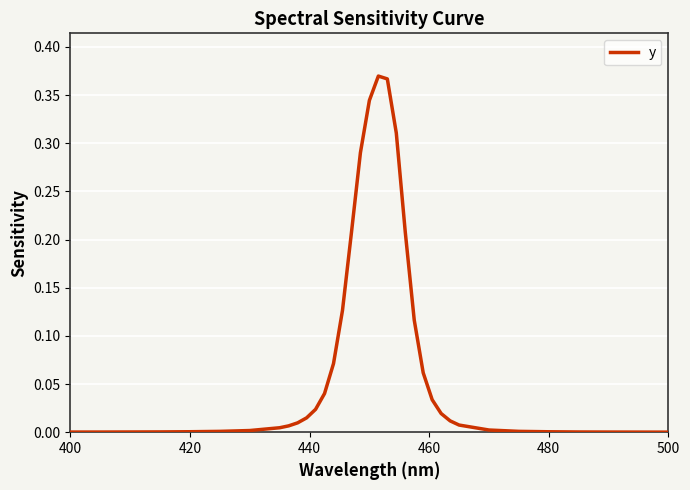

The chart shows a value of 0.0 at 420. True or false?

True